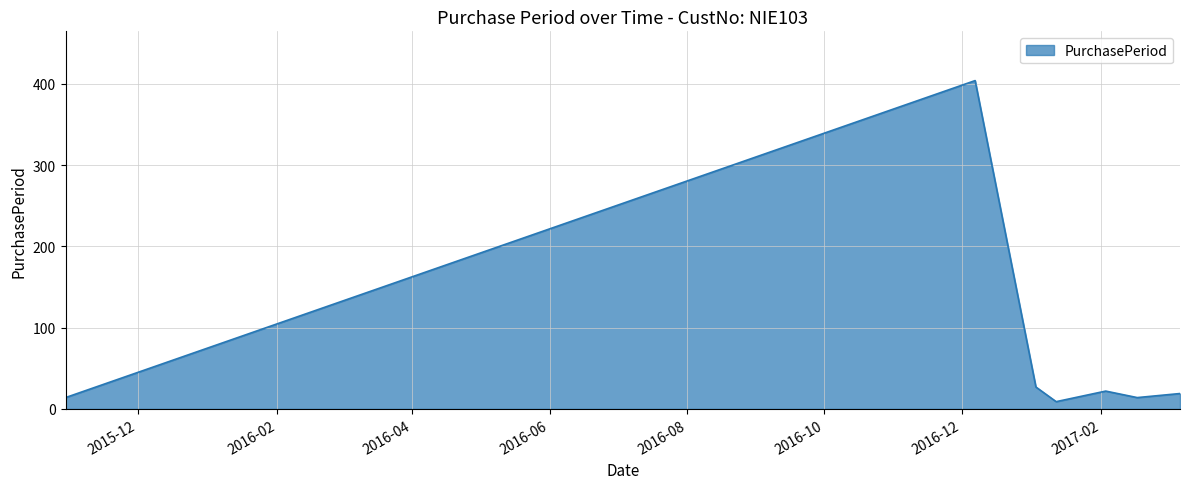

What is the greatest value displayed?

404